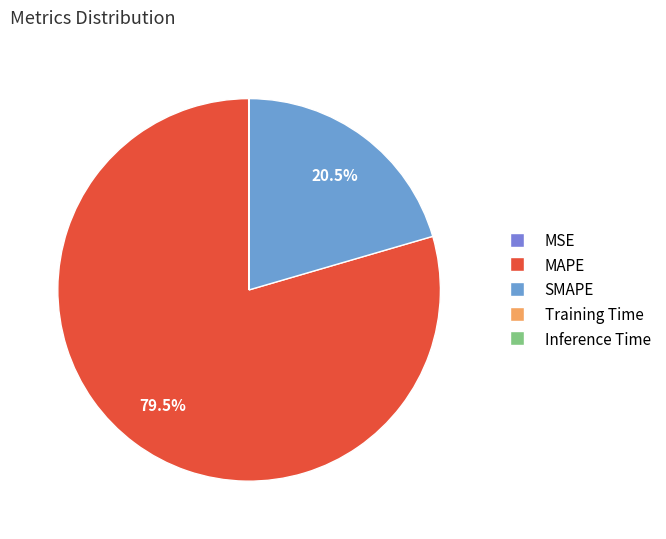

What is the change in value from SMAPE to Training Time?

-148.5